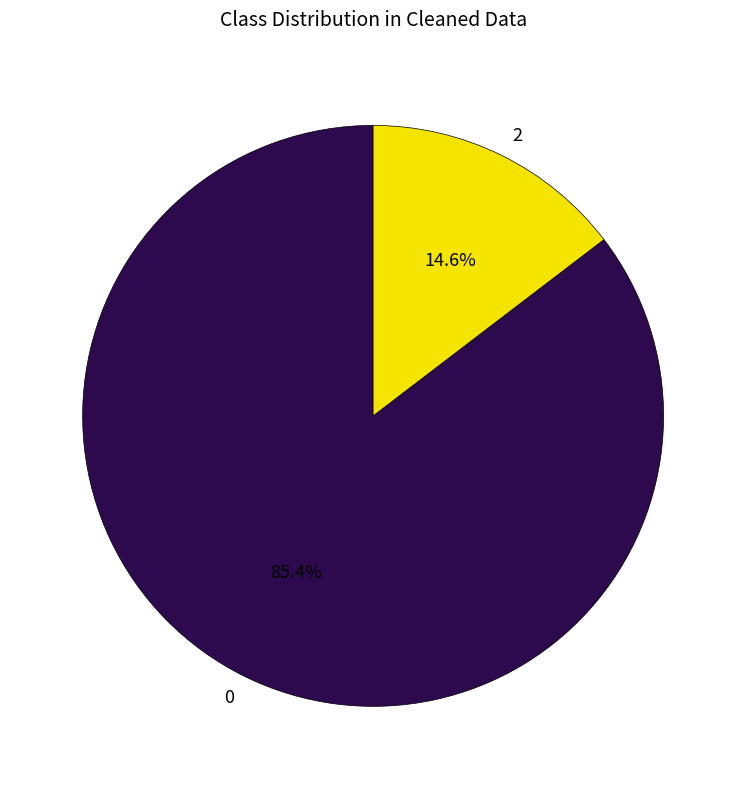

Approximately how many times larger is the value at 0 compared to 2?

5.8